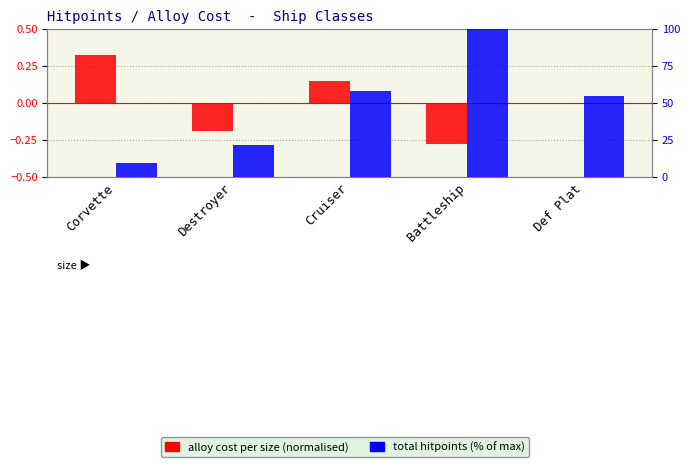

What is the difference between the highest and lowest values at Battleship?

100.3